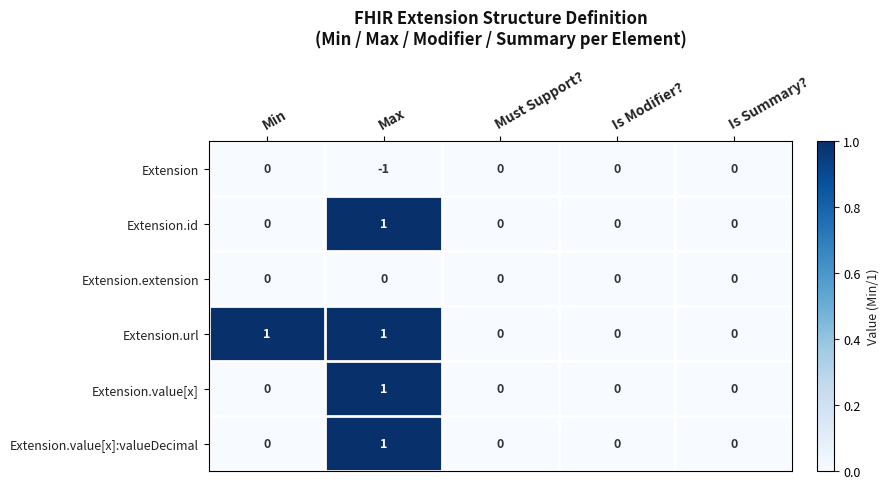

The value of Extension.value[x] at Is Modifier? is 0. True or false?

True